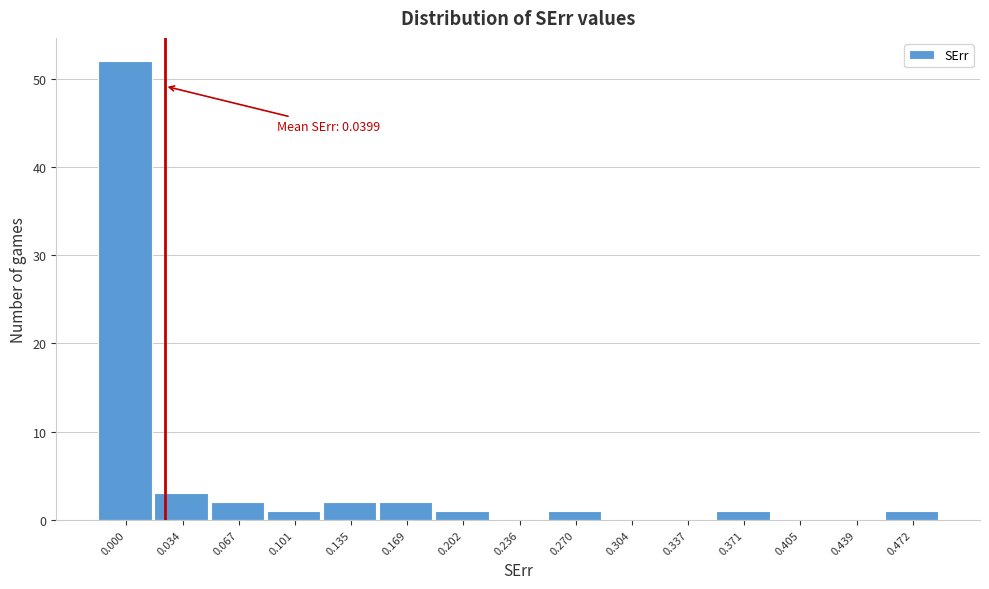

Reading right to left, extract all data points from this chart.

0.472=1	0.439=0	0.405=0	0.371=1	0.337=0	0.304=0	0.270=1	0.236=0	0.202=1	0.169=2	0.135=2	0.101=1	0.067=2	0.034=3	0.000=52